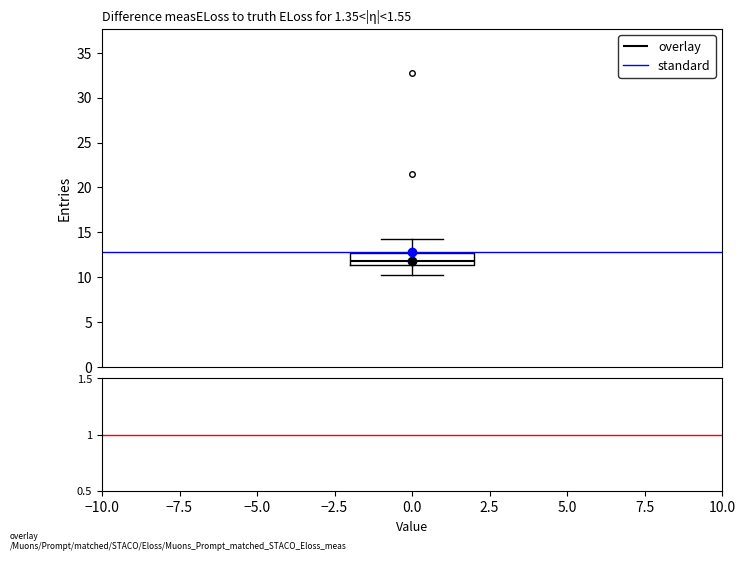

Where does the upper whisker of the box end on the y-axis? The values are not printed on the chart, so give them approximately, as read against the axis.

14.5